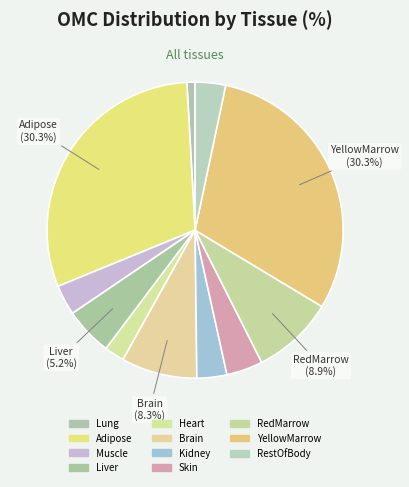

What percentage is NOT represented by Lung?

99.1%